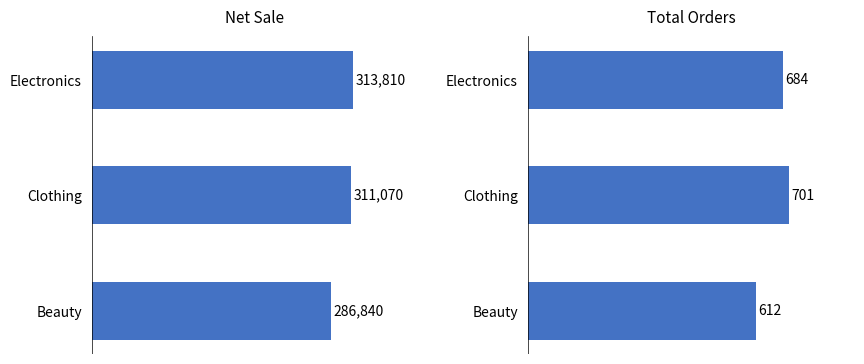

True or false: net_sale has a value of 466749 at Electronics.

False